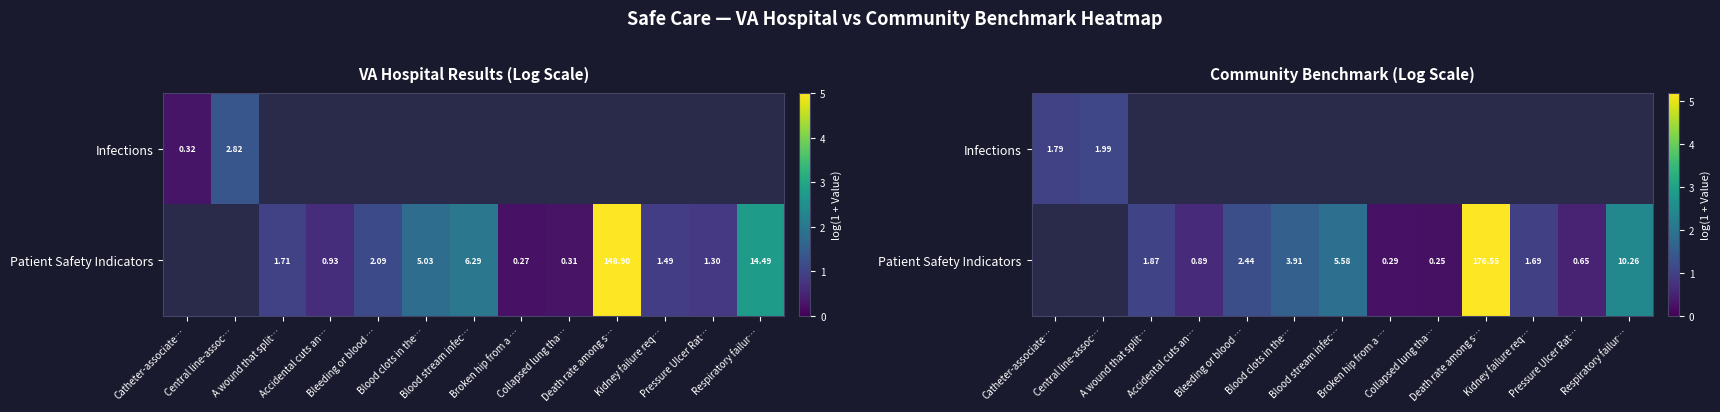

What is the difference between the Patient Safety Indicators values at Pressure Ulcer Rat… and Respiratory failur…?

1.9